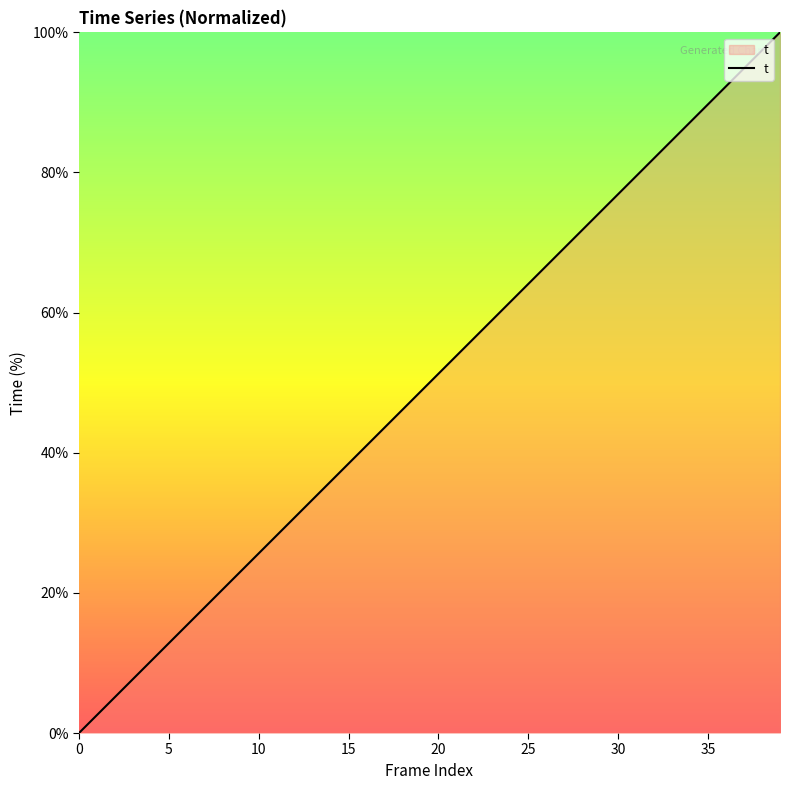

What is the maximum value shown in the chart?

100.0